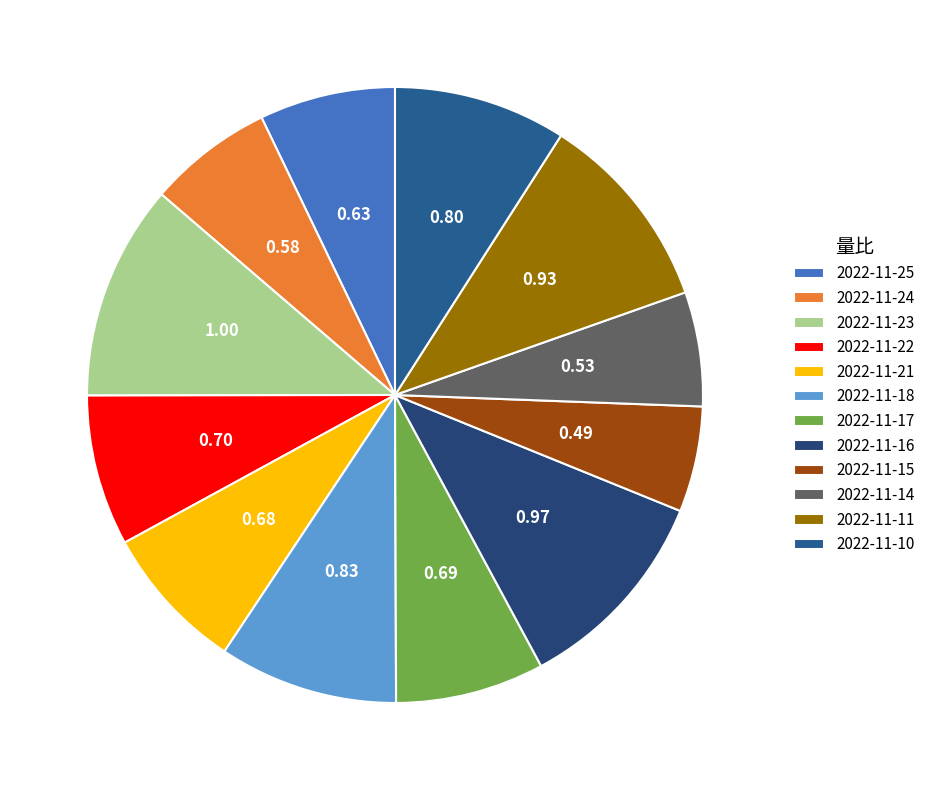

How many segments does this pie chart have?

12